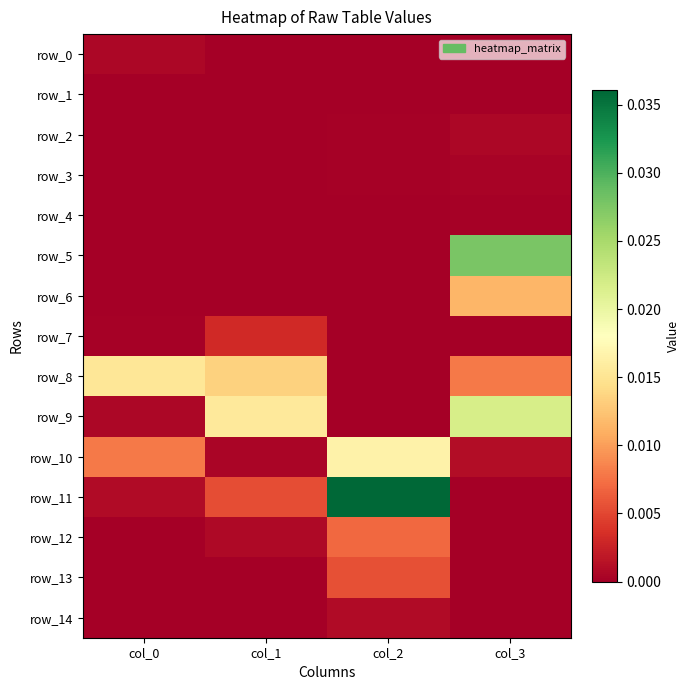

At how many categories does at least one series exceed 0?

4